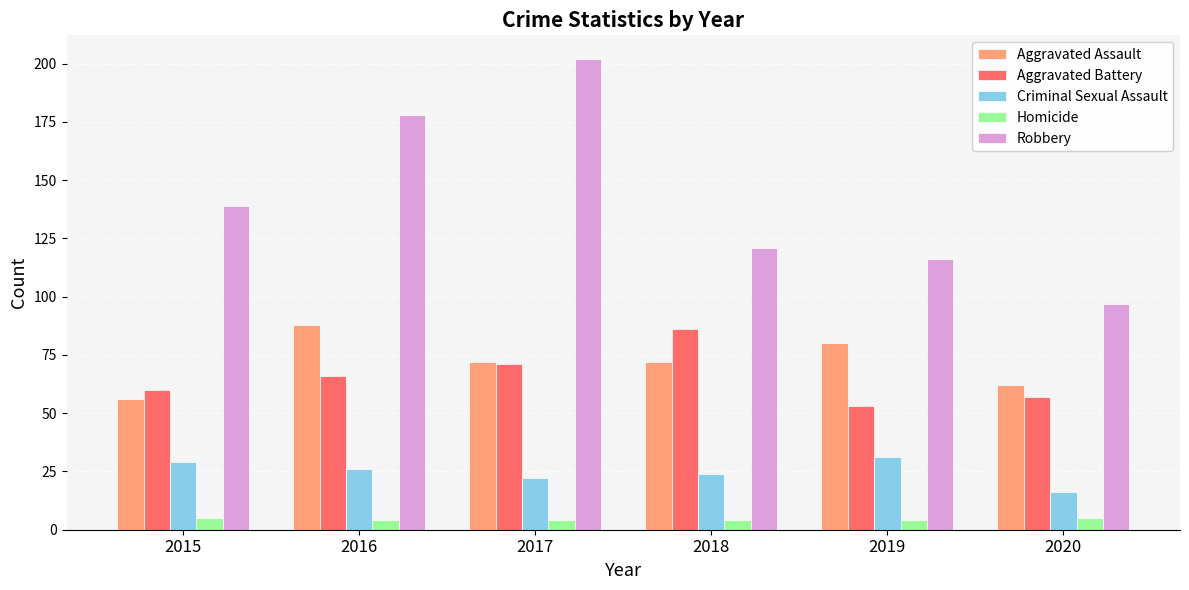

Which series changed the most between 2015 and 2020?

Robbery